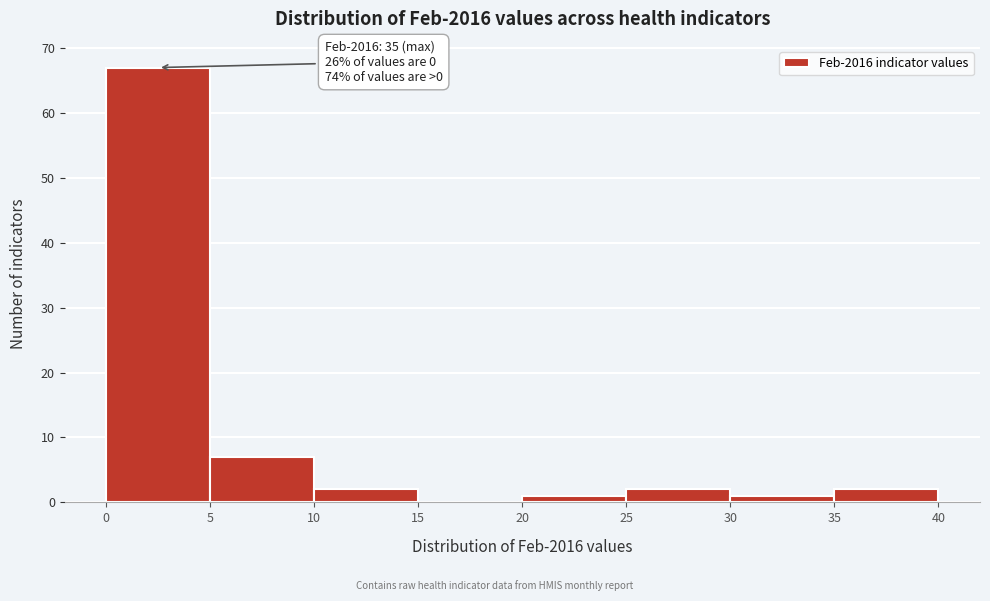

Over which range of the x-axis is the bar tallest?

0 to 5